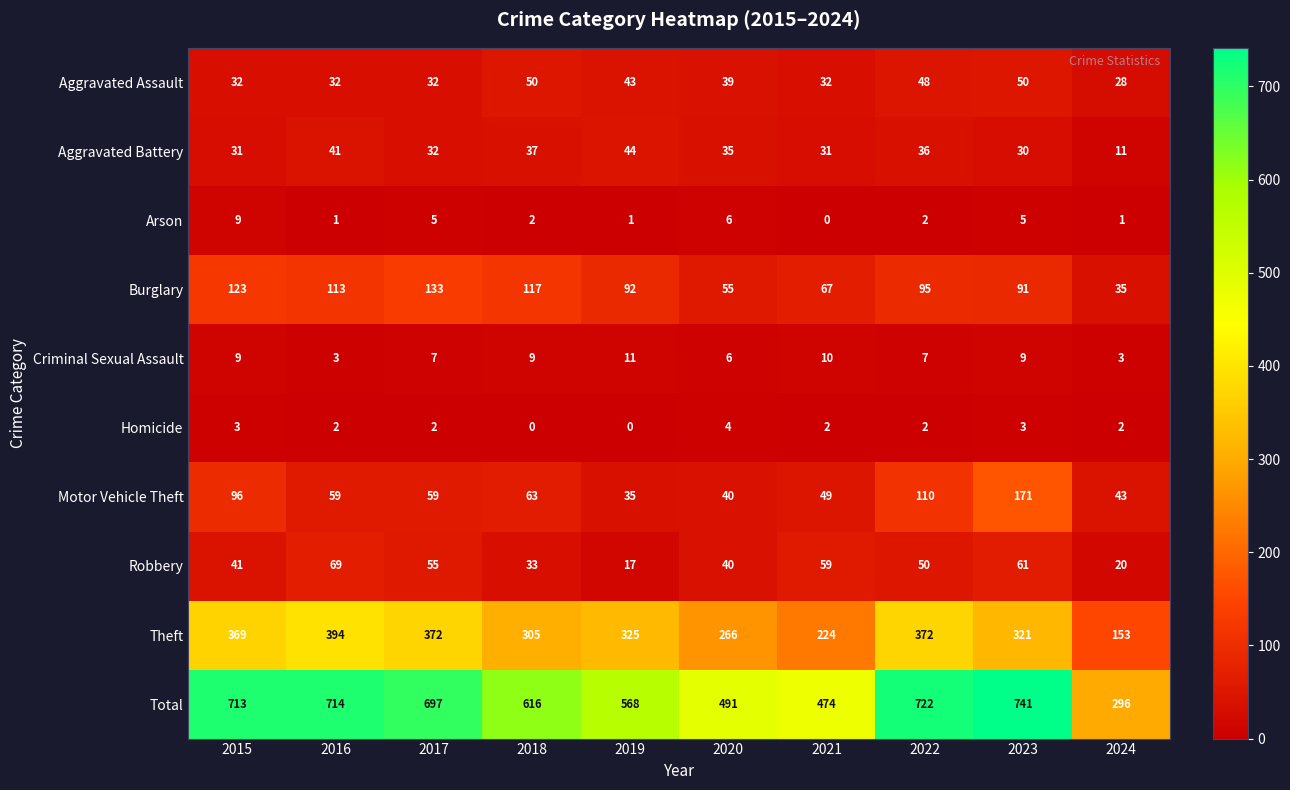

Where is Theft nearest to the value 273?

2020